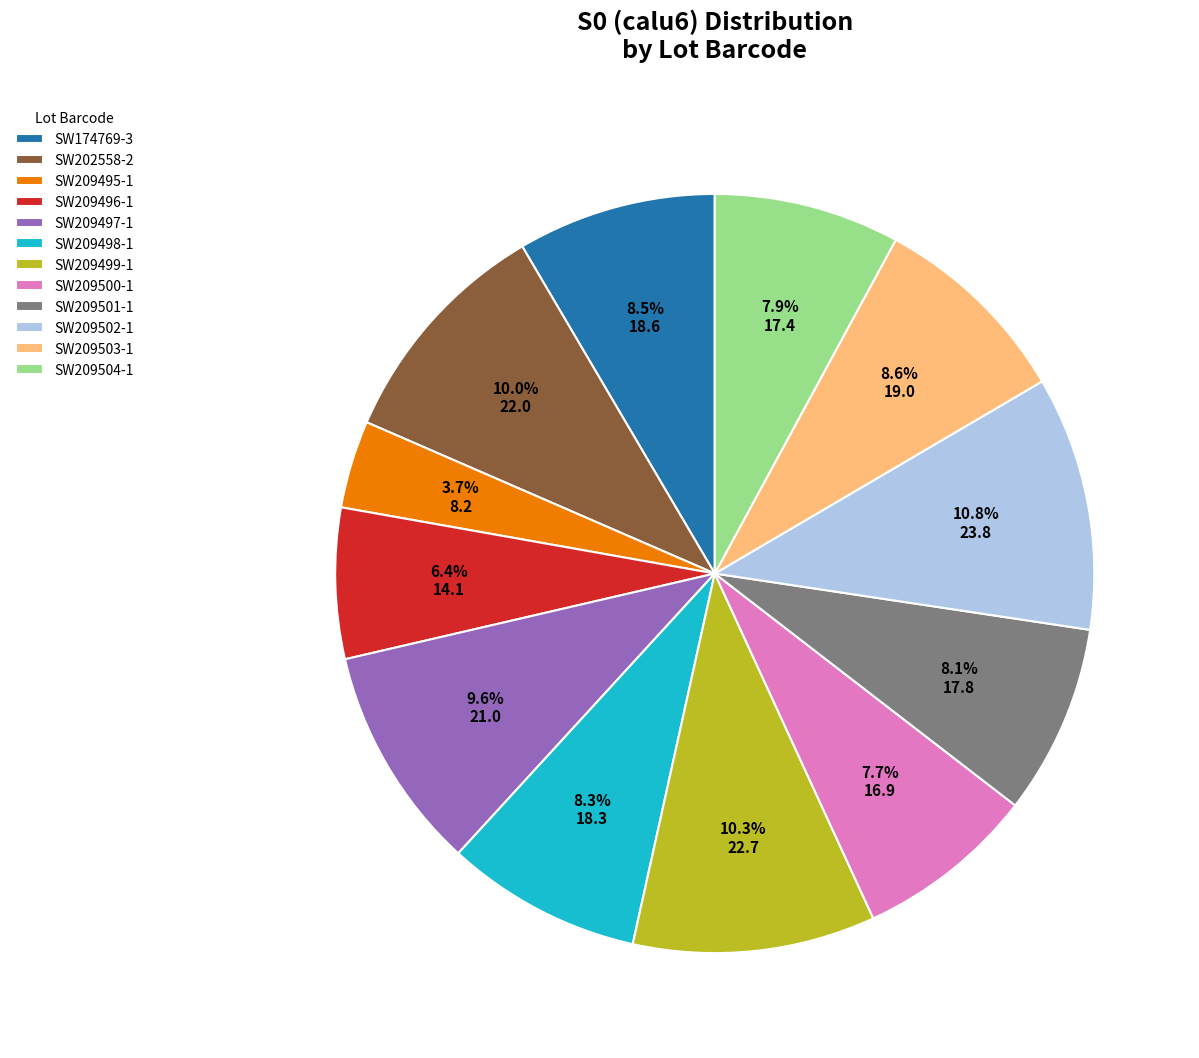

What percentage is the SW209496-1 slice, to the nearest percent?

6%